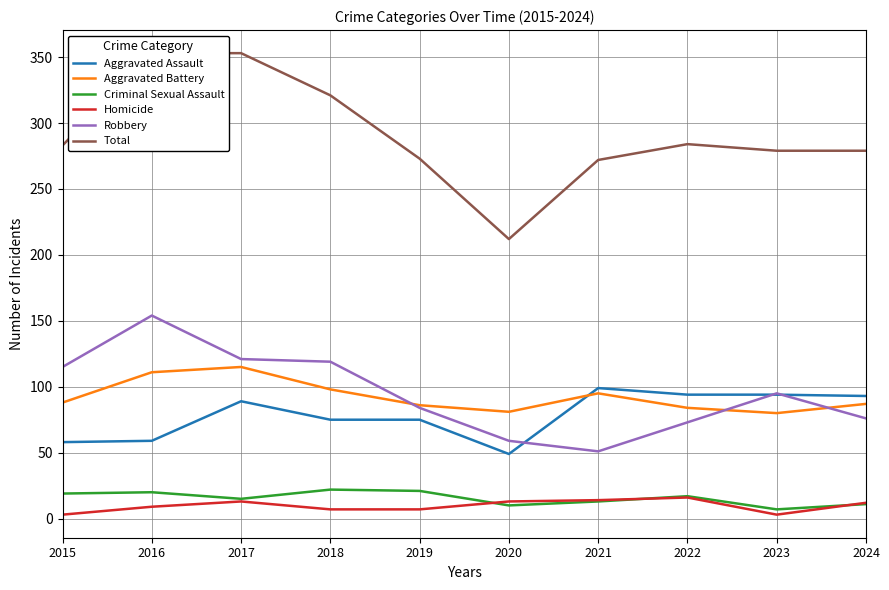

At 2016, list the series in order from smallest to largest.

Homicide, Criminal Sexual Assault, Aggravated Assault, Aggravated Battery, Robbery, Total